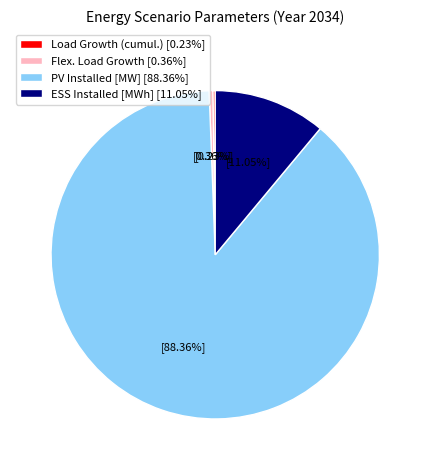

Does any single category account for the majority?

Yes